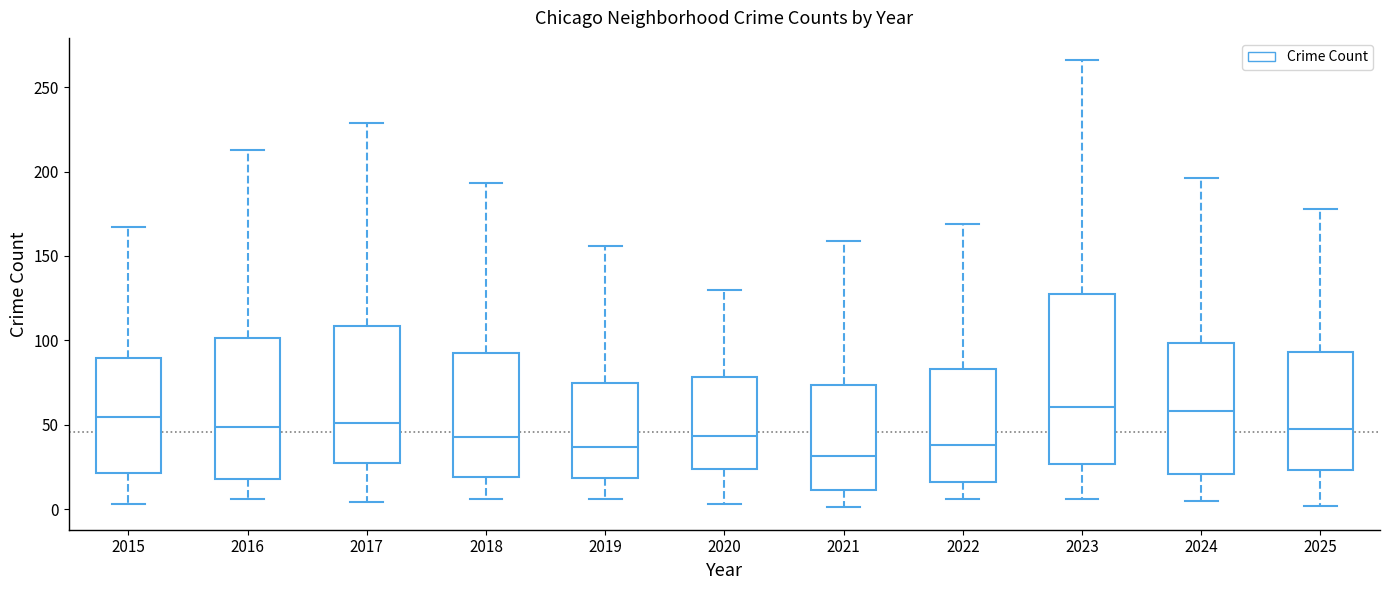

Reading left to right, transcribe this box plot: for each box, give where its median line is, the range the box spans, and where its two whiskers end, as read against the y-axis. The values are not printed on the chart, so give them approximately, as read against the axis.

2015: median 55, box 20 to 90, whiskers 5 to 165
2016: median 50, box 20 to 100, whiskers 5 to 215
2017: median 50, box 25 to 110, whiskers 5 to 230
2018: median 45, box 20 to 90, whiskers 5 to 195
2019: median 35, box 20 to 75, whiskers 5 to 155
2020: median 45, box 25 to 80, whiskers 5 to 130
2021: median 30, box 10 to 75, whiskers 0 to 160
2022: median 40, box 15 to 85, whiskers 5 to 170
2023: median 60, box 25 to 130, whiskers 5 to 265
2024: median 60, box 20 to 100, whiskers 5 to 195
2025: median 50, box 25 to 95, whiskers 0 to 180